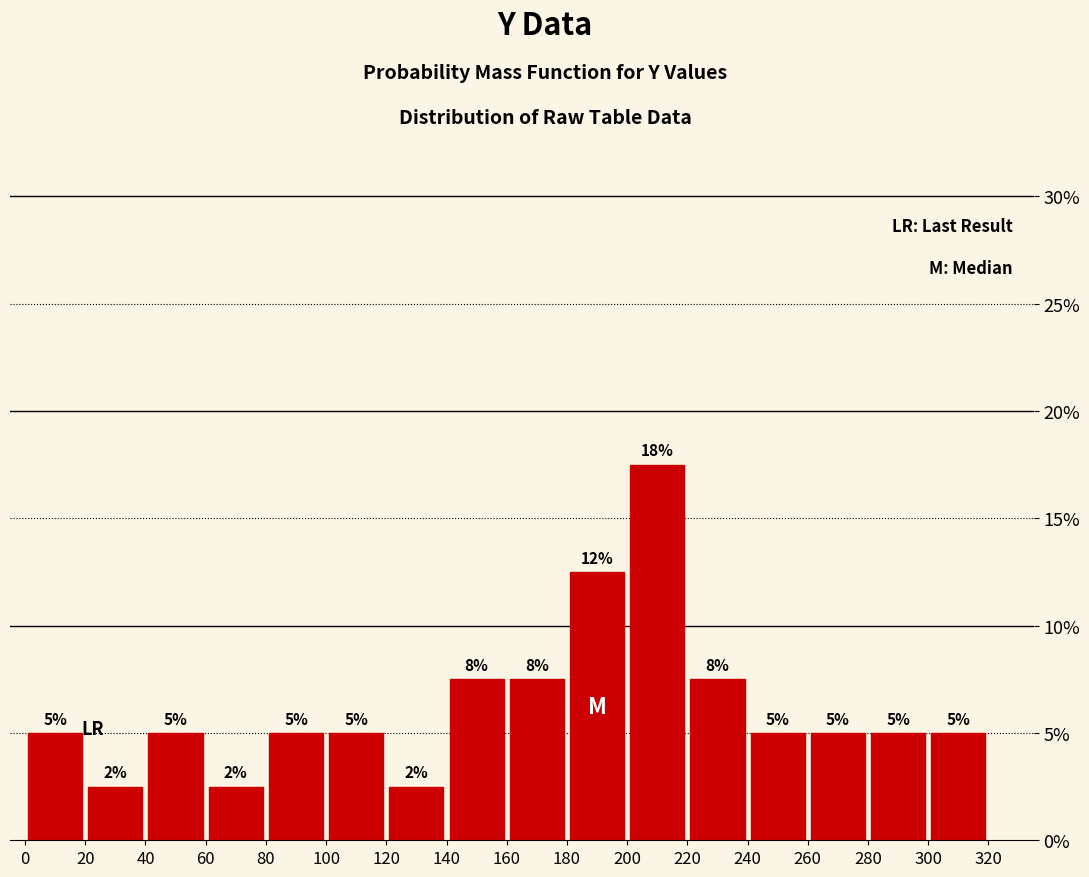

Over which range of the x-axis is the bar tallest?

200 to 220